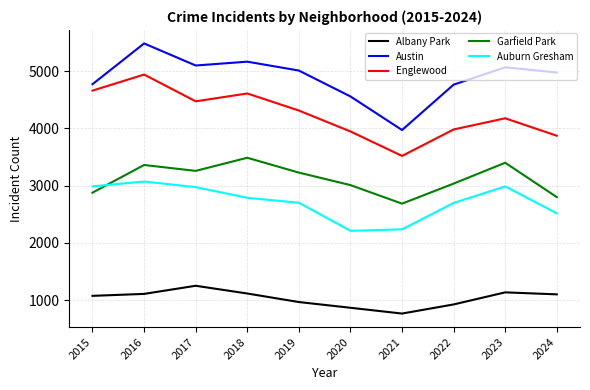

True or false: Austin and Auburn Gresham cross at least once.

False